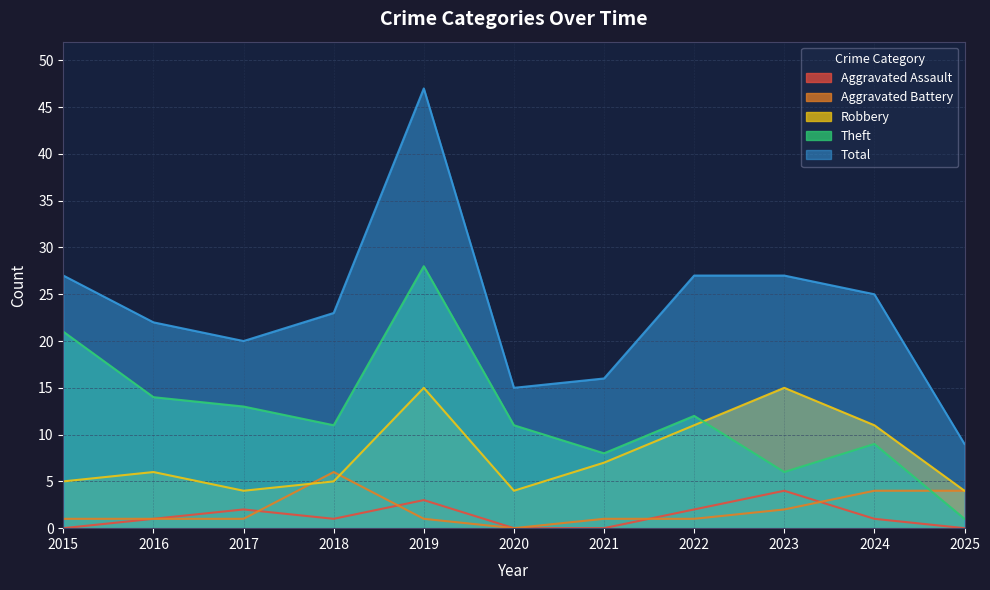

At which category does Aggravated Battery reach its first local peak?

2018